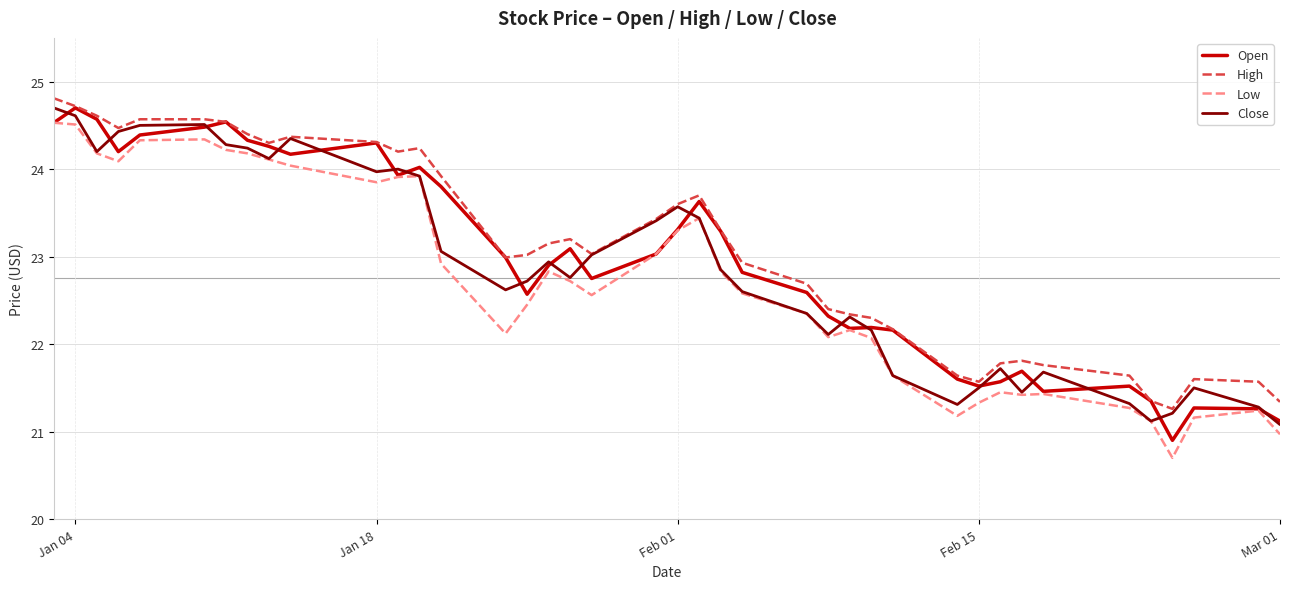

What is the smallest value displayed?

20.7